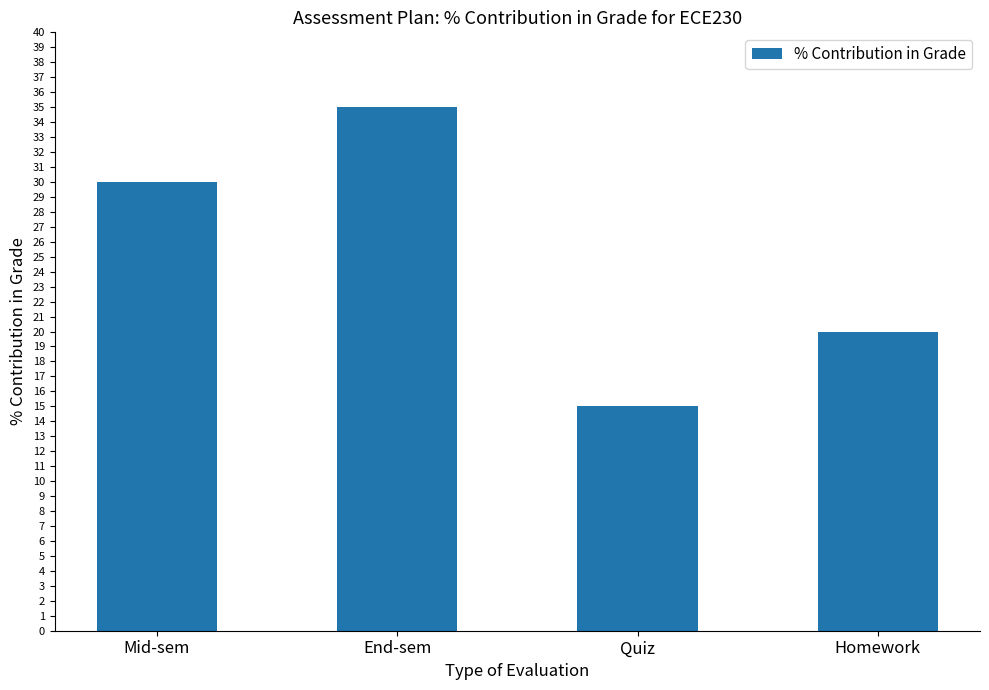

What is the change in value from Mid-sem to End-sem?

+5